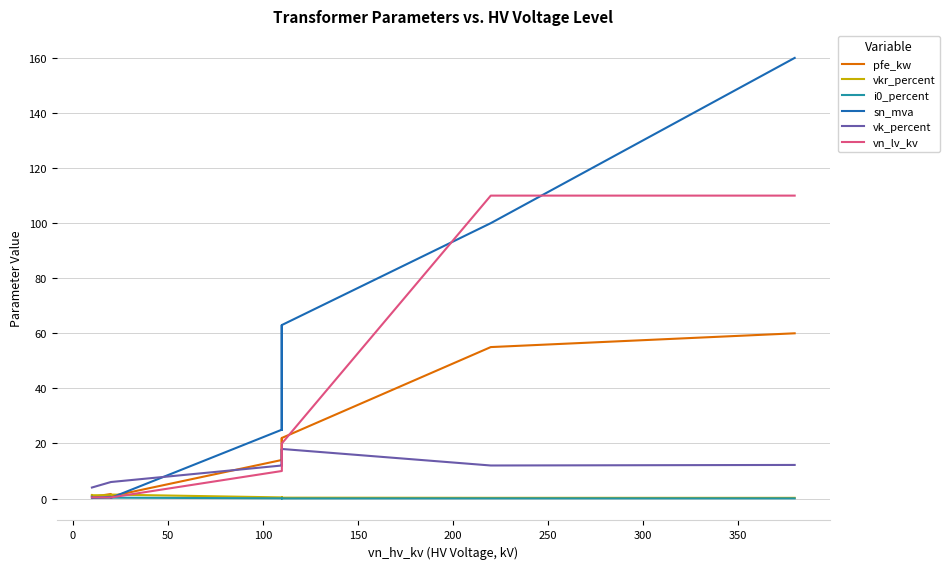

Rank the series by their maximum value, from lowest to highest.

i0_percent, vkr_percent, vk_percent, pfe_kw, vn_lv_kv, sn_mva